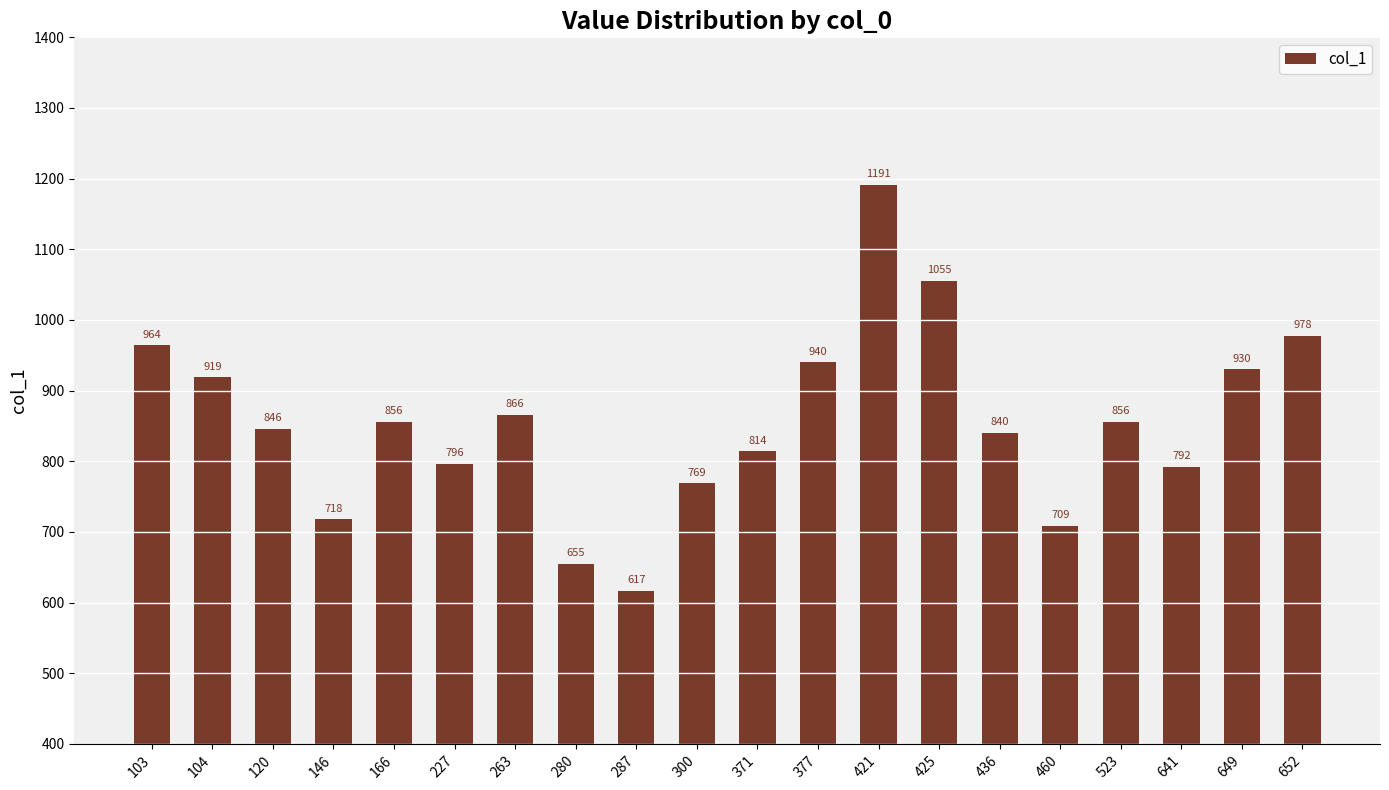

What is the value of the 8th bar from the left?

655